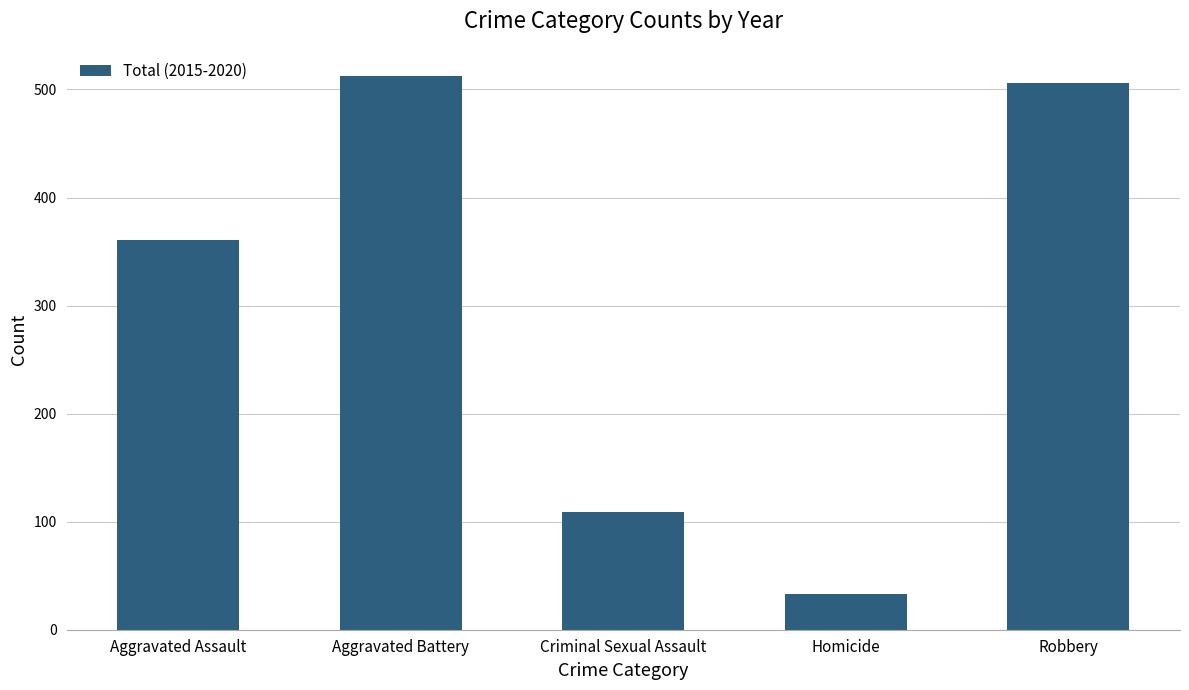

Count the number of data series in this chart.

1